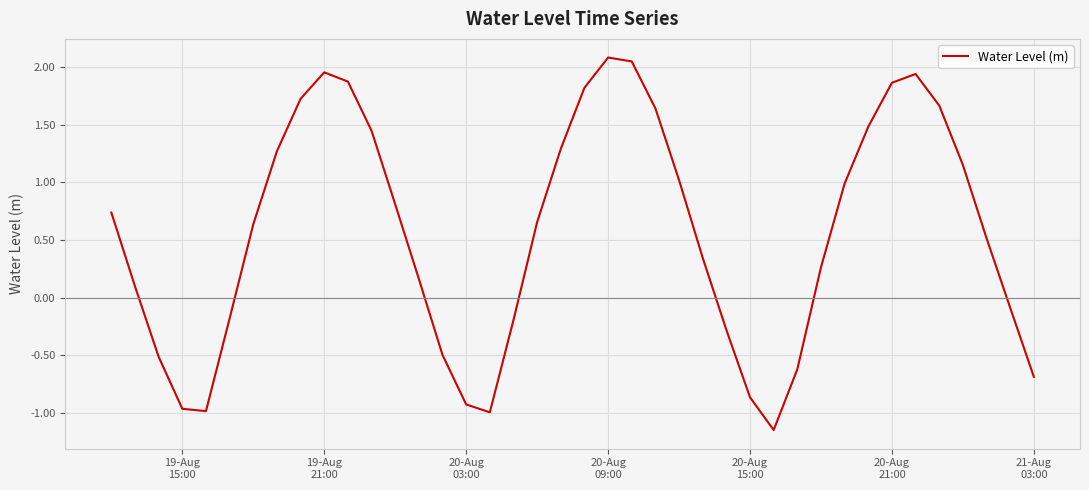

What is the greatest value displayed?

2.1